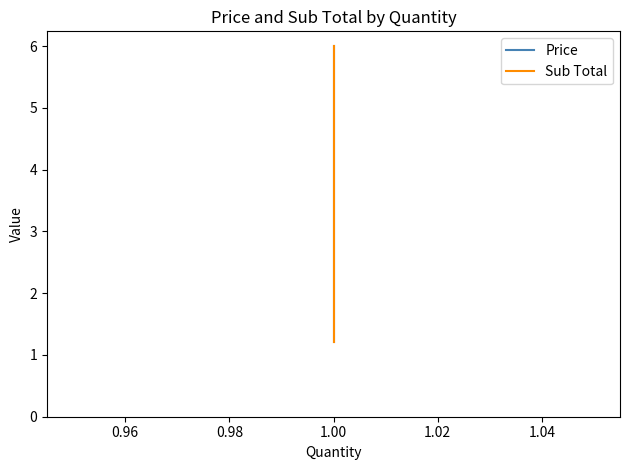

Which has a higher value, 1.00 or 1.00?

1.00